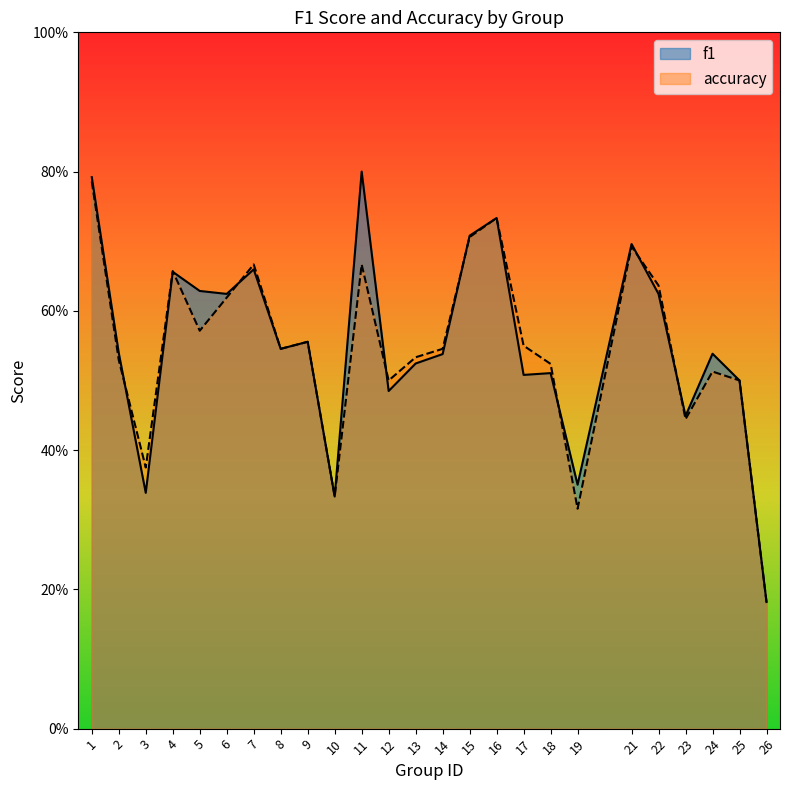

Rank the categories by f1 value from highest to lowest.

11, 1, 16, 15, 21, 7, 4, 5, 6, 22, 9, 8, 2, 24, 14, 13, 18, 17, 25, 12, 23, 19, 3, 10, 26